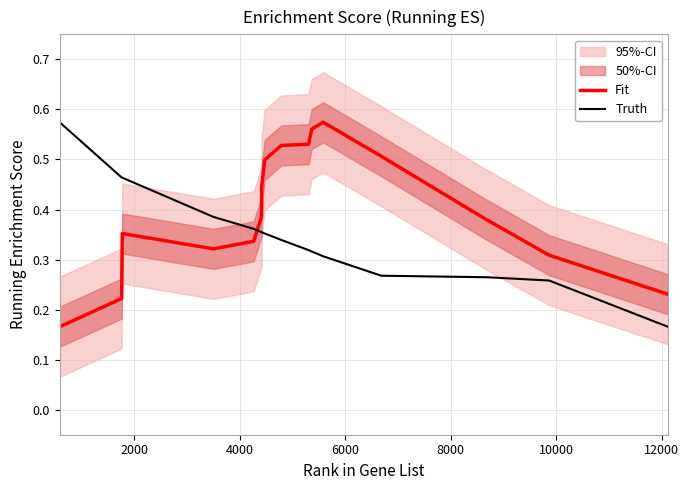

In Fit, how many points are higher than both neighbors (excluding endpoints)?

2